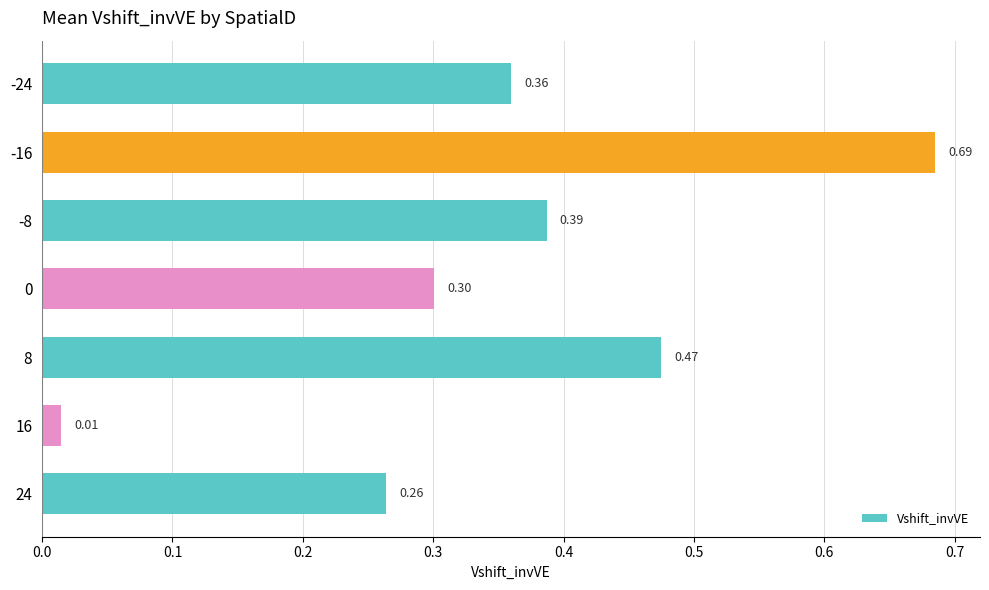

Are the bars grouped side by side (vs. stacked)?

No